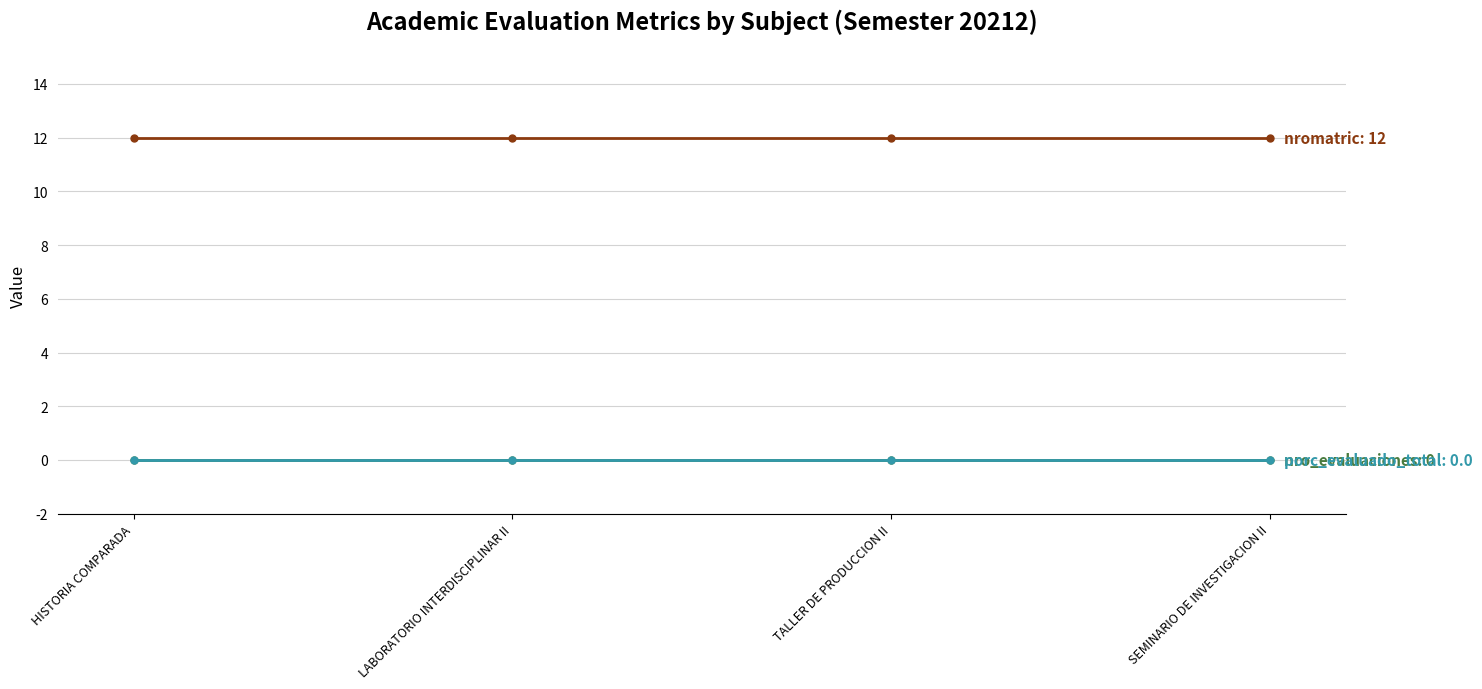

Does the chart have visible grid lines?

Yes